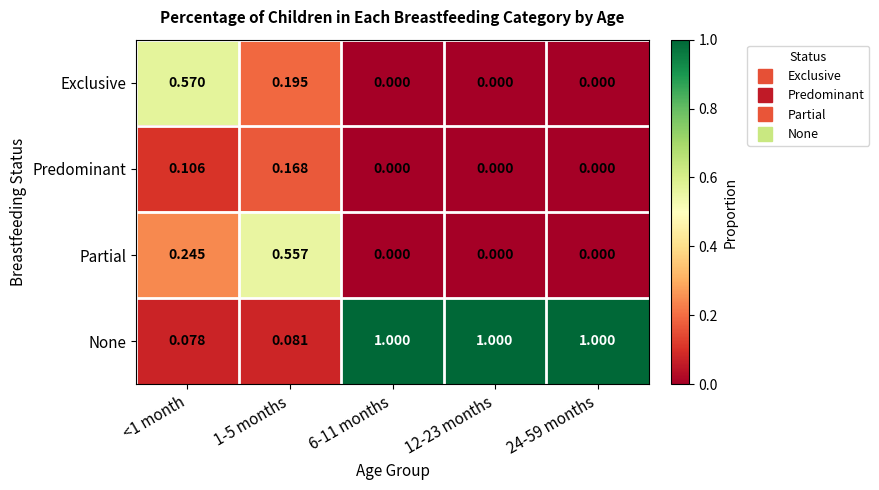

What is the total value across all series at <1 month?

1.0